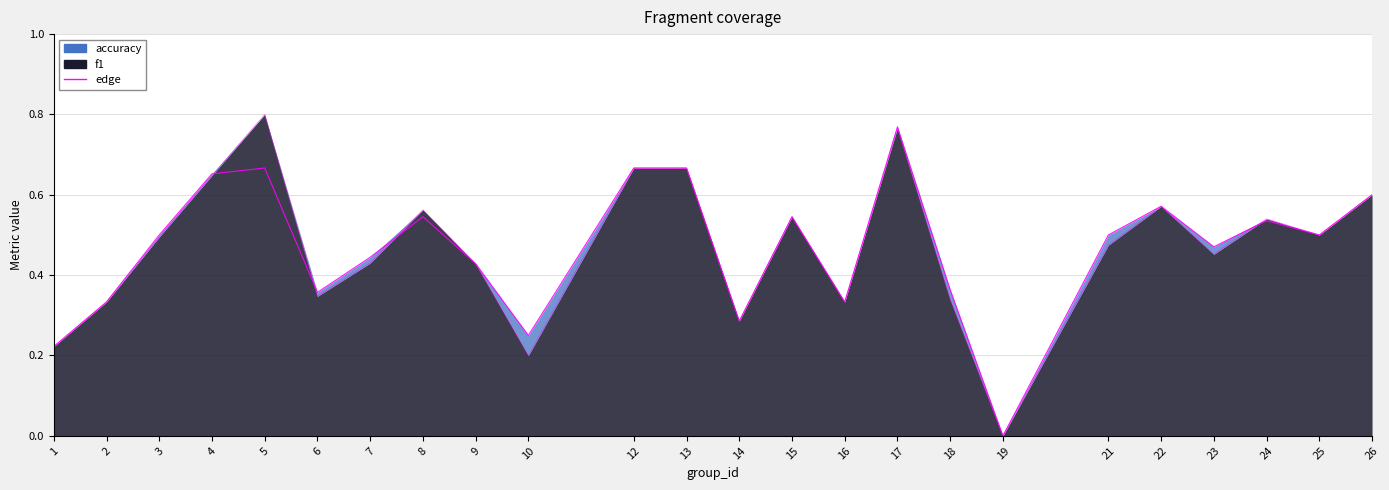

Read the accuracy edge value at 17.

0.8